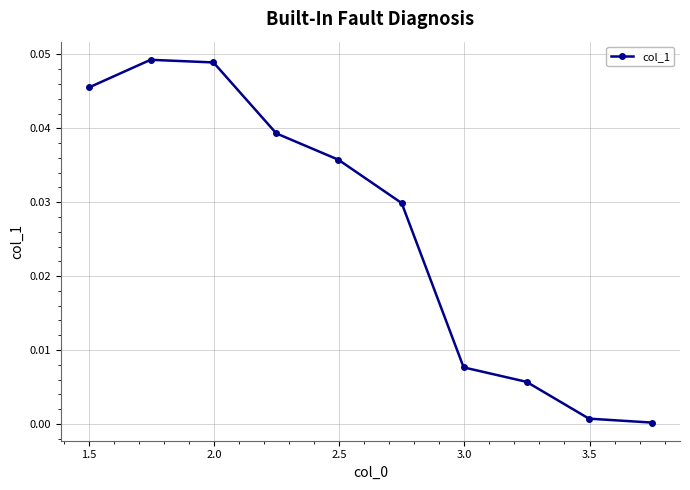

How many points are higher than both their immediate neighbors (excluding endpoints)?

1